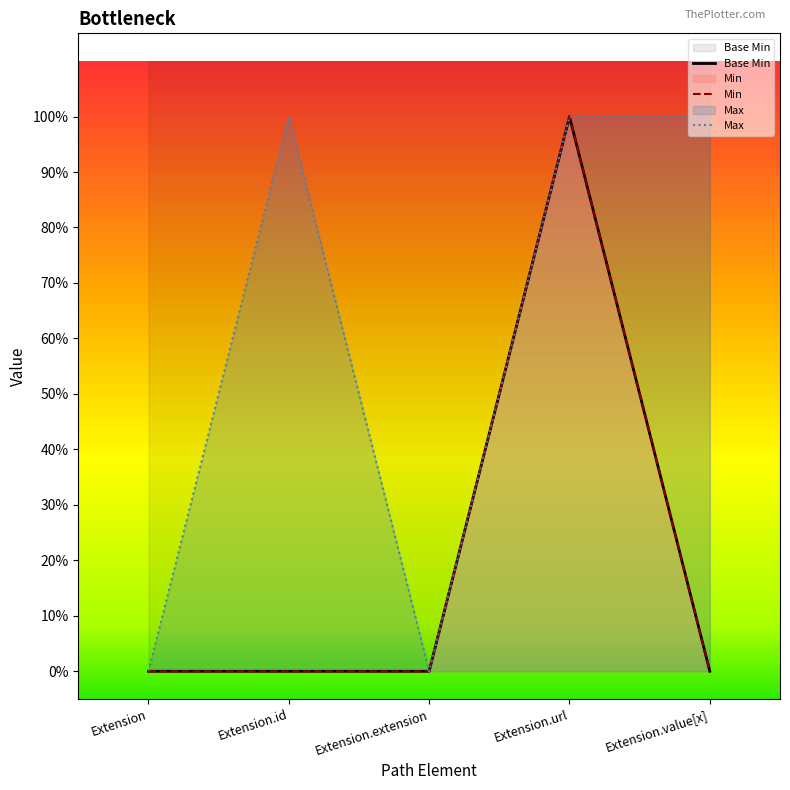

What is the maximum value shown in the chart?

1